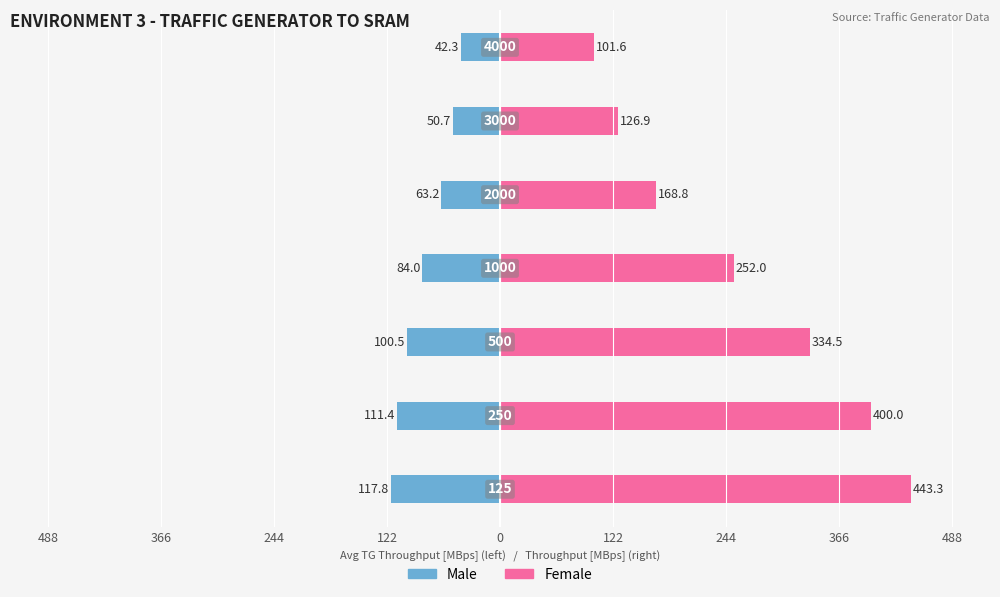

What is the sum of all Female values?

1827.0